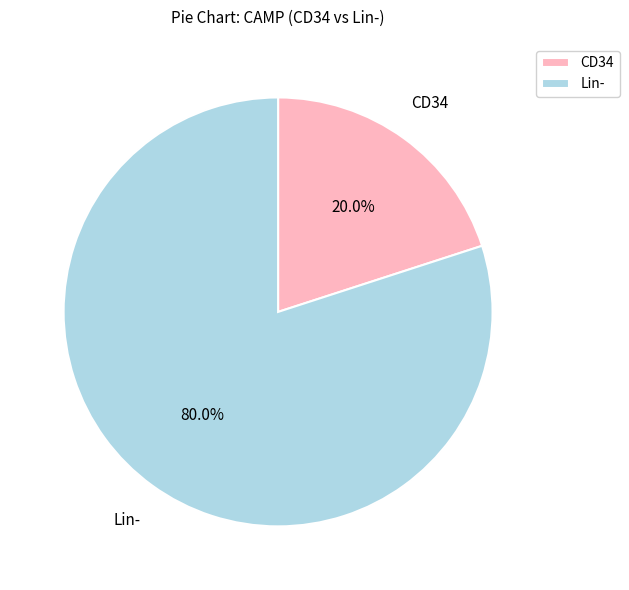

Does any single category account for the majority?

Yes